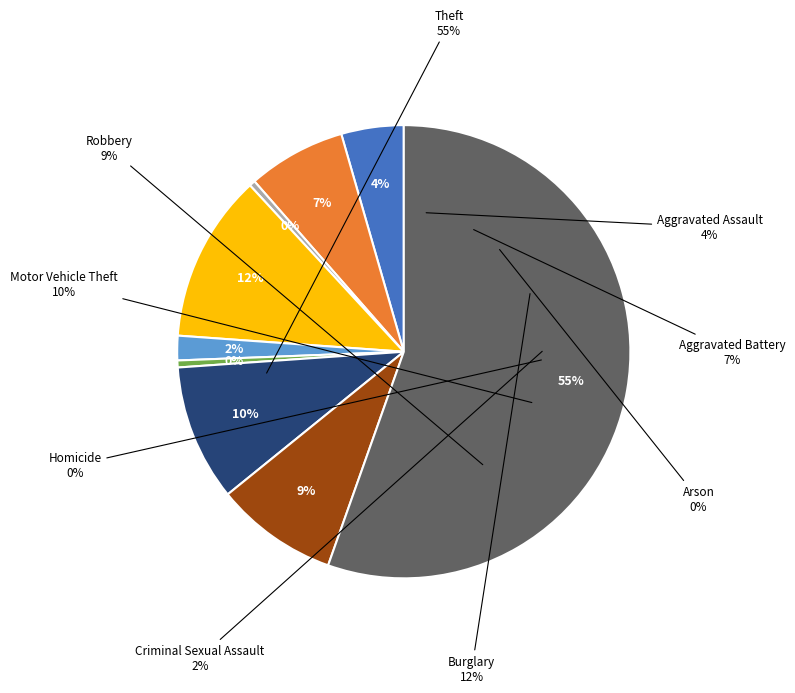

Which slice represents more than half of the pie?

Theft